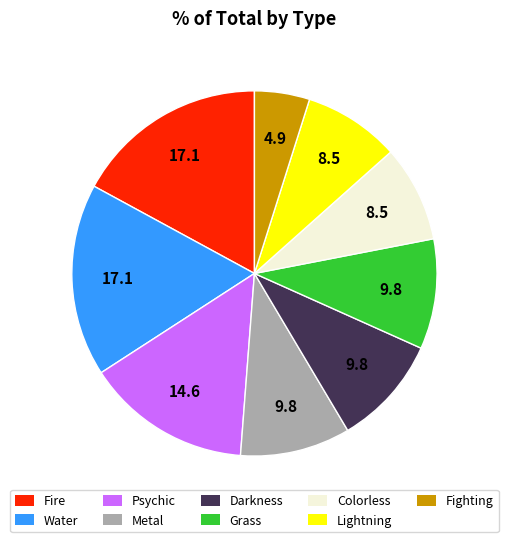

Does any single category account for the majority?

No